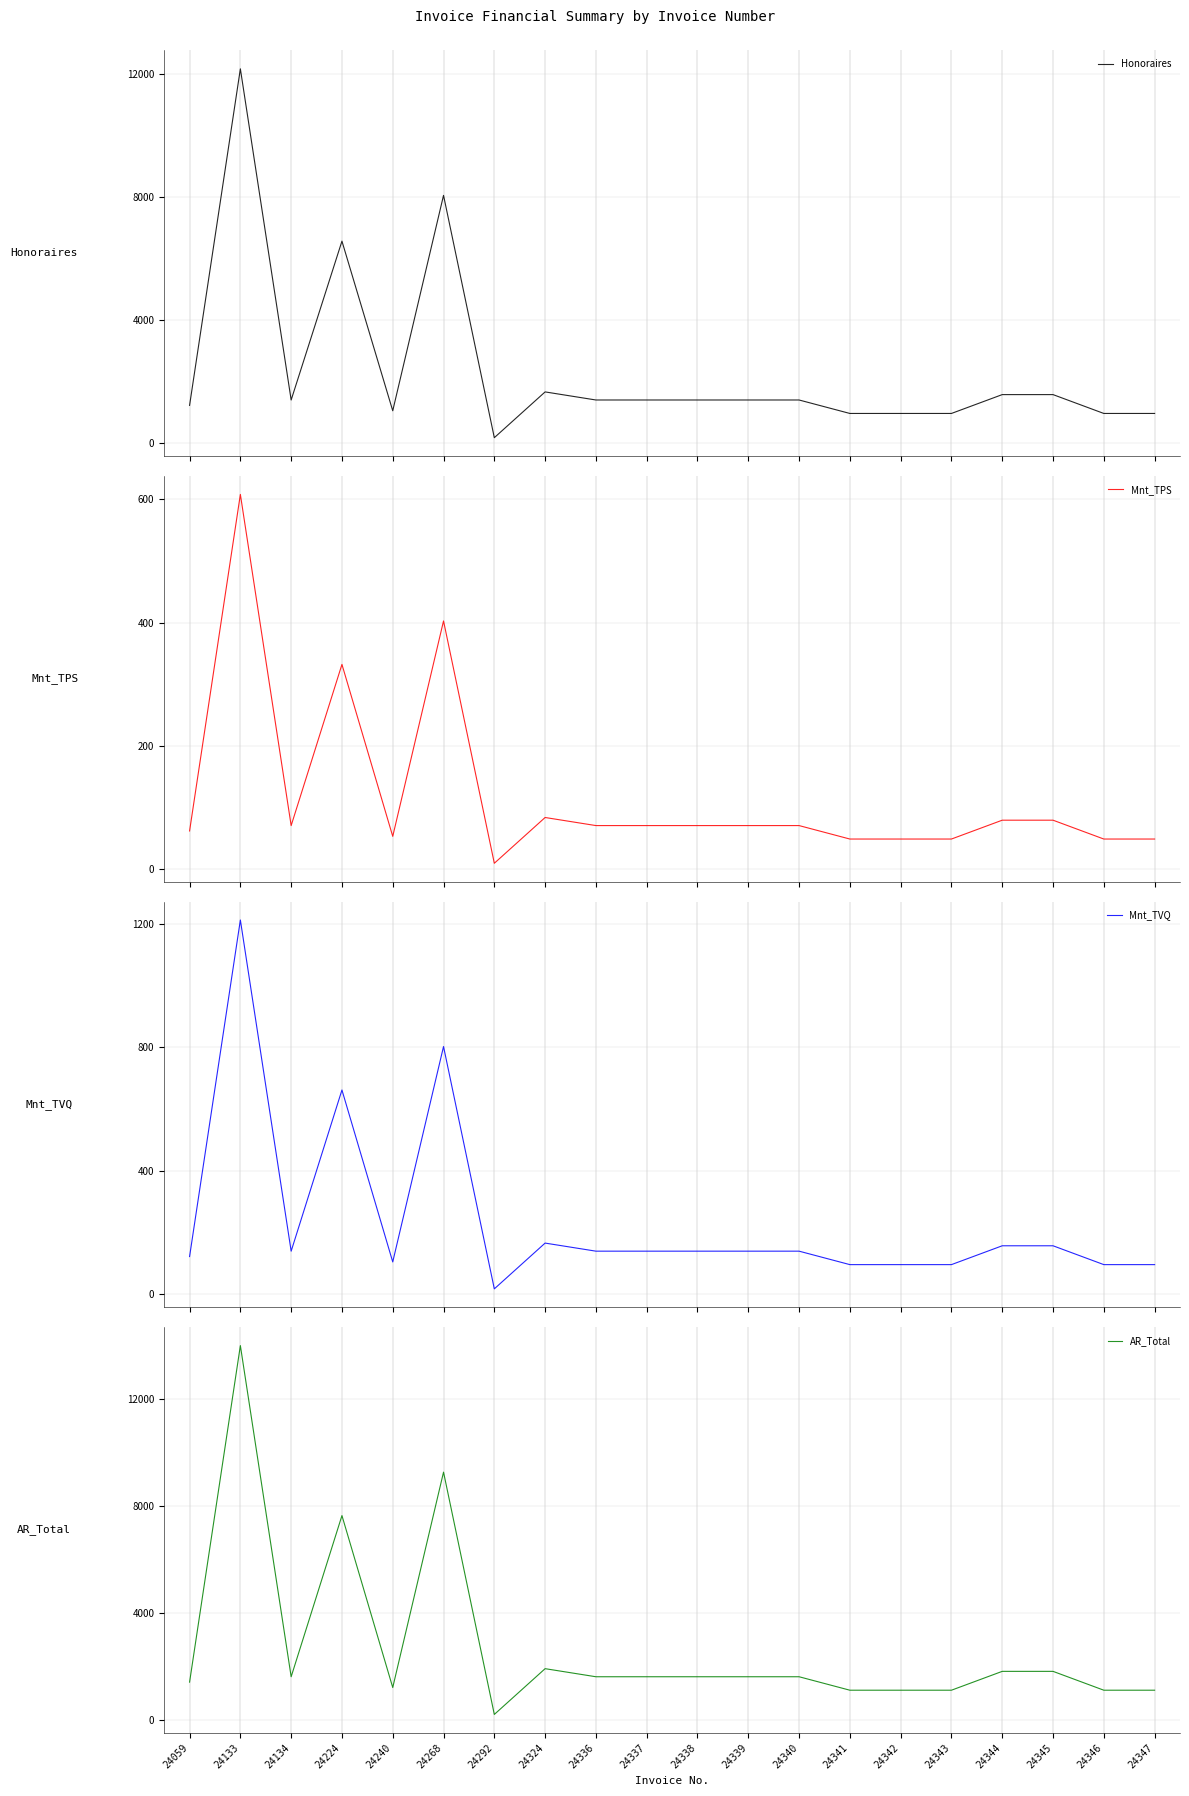

What is the spread (max minus min) of values at 24339?

1539.7